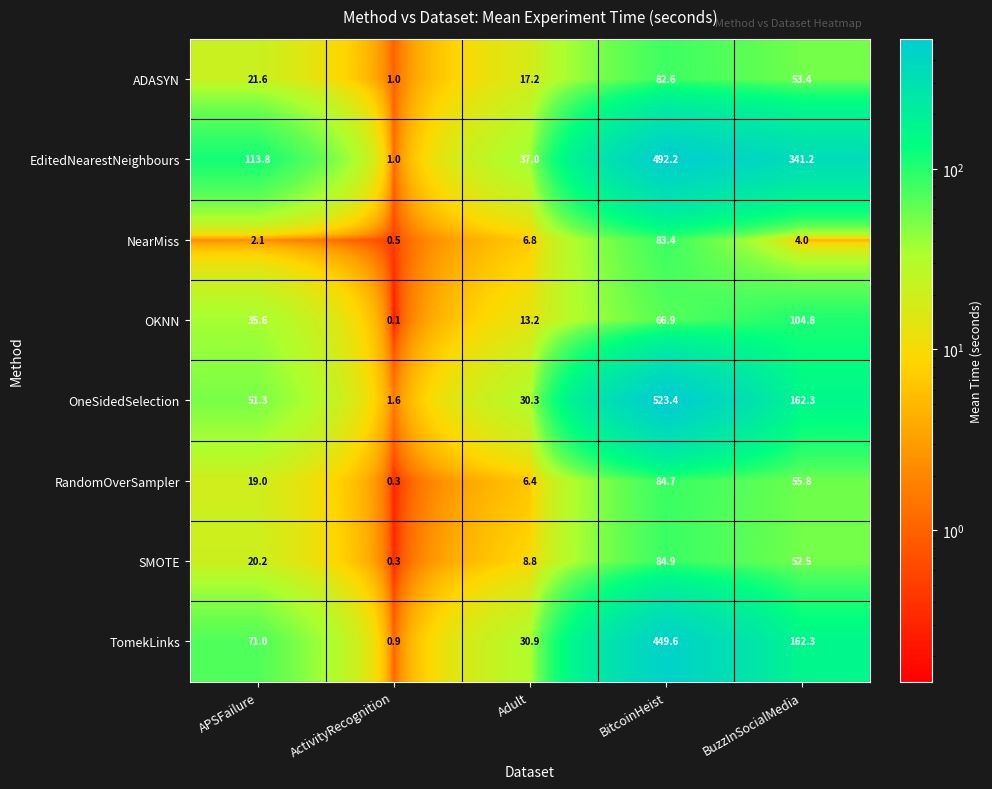

Where is EditedNearestNeighbours nearest to the value 246?

BuzzInSocialMedia